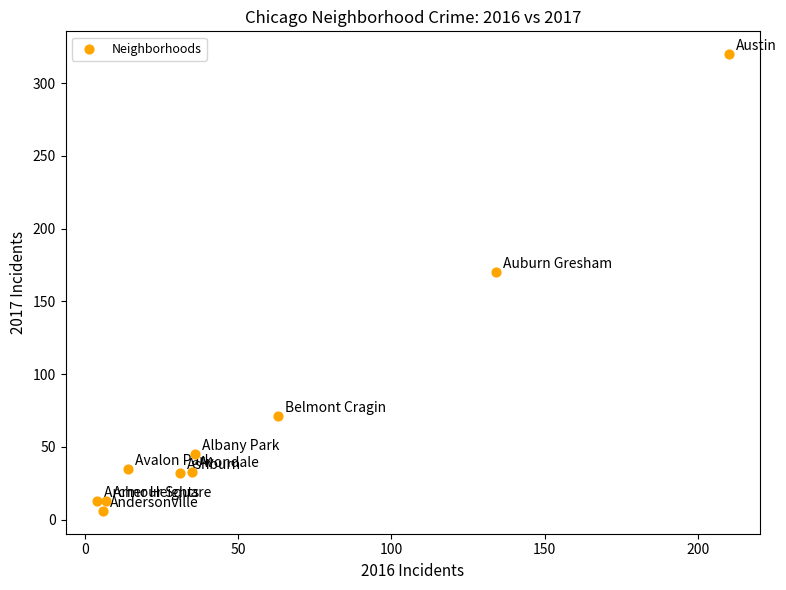

What Y value in the scatter plot is closest to 163?

170